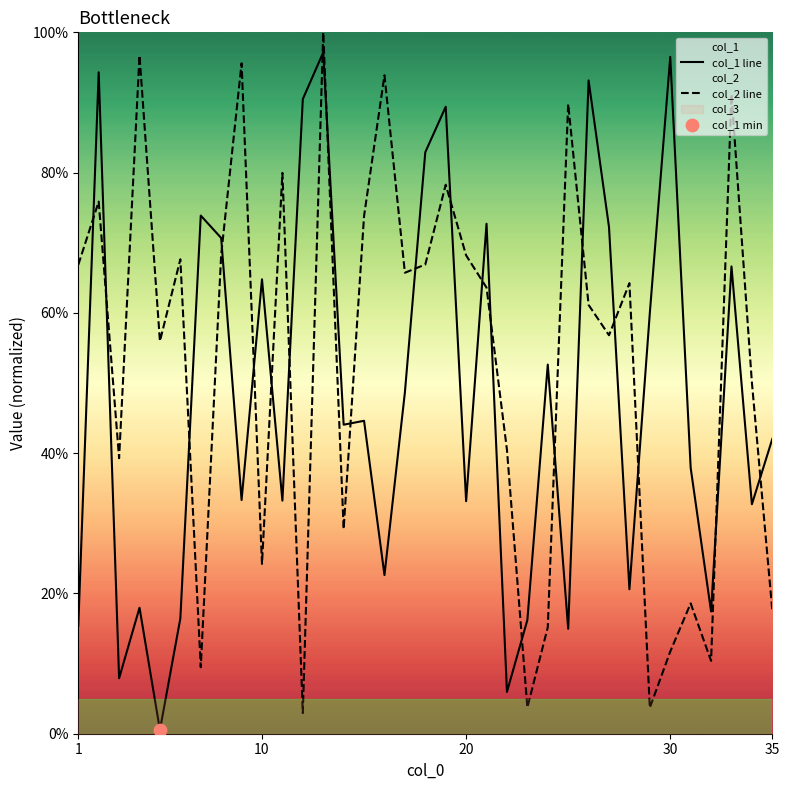

Which series has the largest total across all categories?

col_2 line